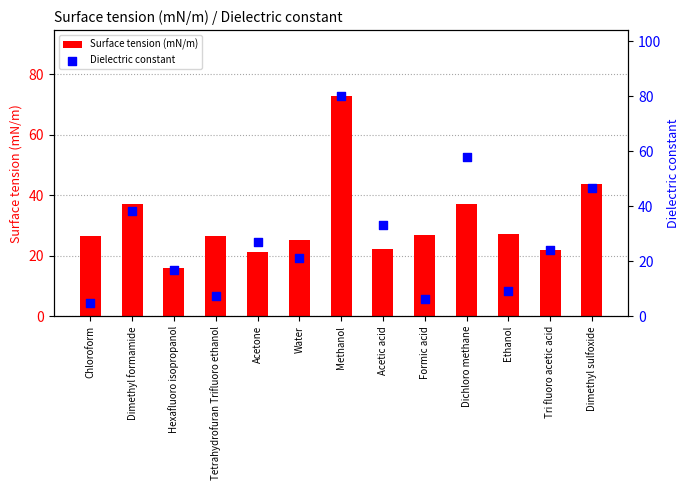

Is the value of Dielectric constant at Water greater than the value of Surface tension (mN/m) at Dimethyl formamide?

No